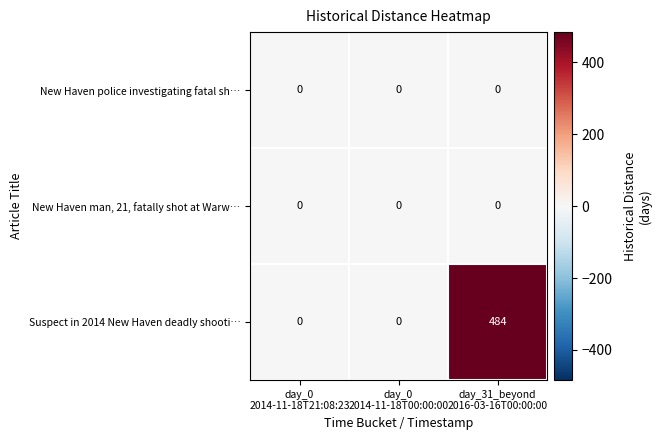

What is the greatest value displayed?

484